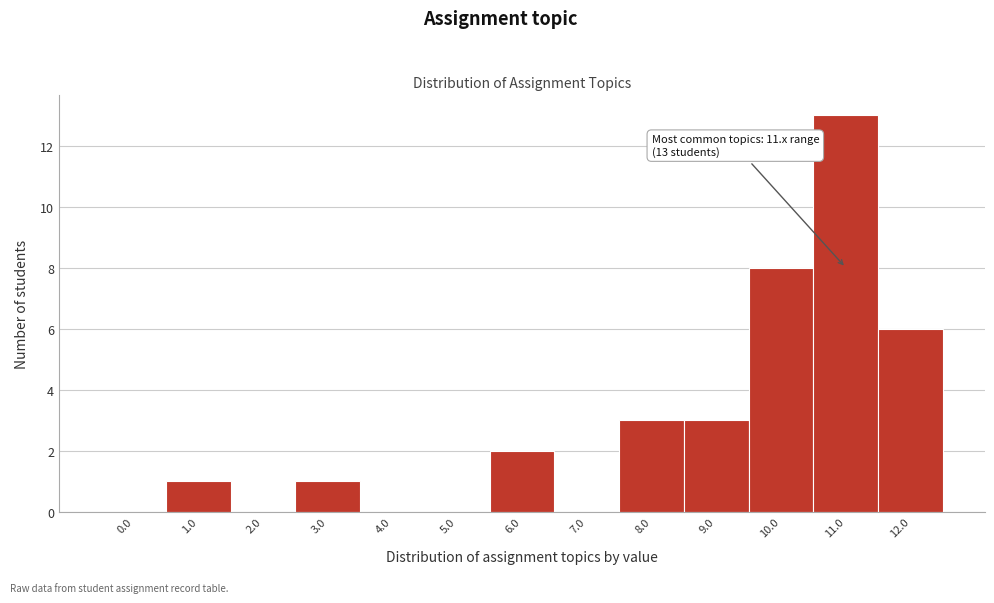

Reading right to left, extract all data points from this chart.

12.0=6	11.0=13	10.0=8	9.0=3	8.0=3	7.0=0	6.0=2	5.0=0	4.0=0	3.0=1	2.0=0	1.0=1	0.0=0